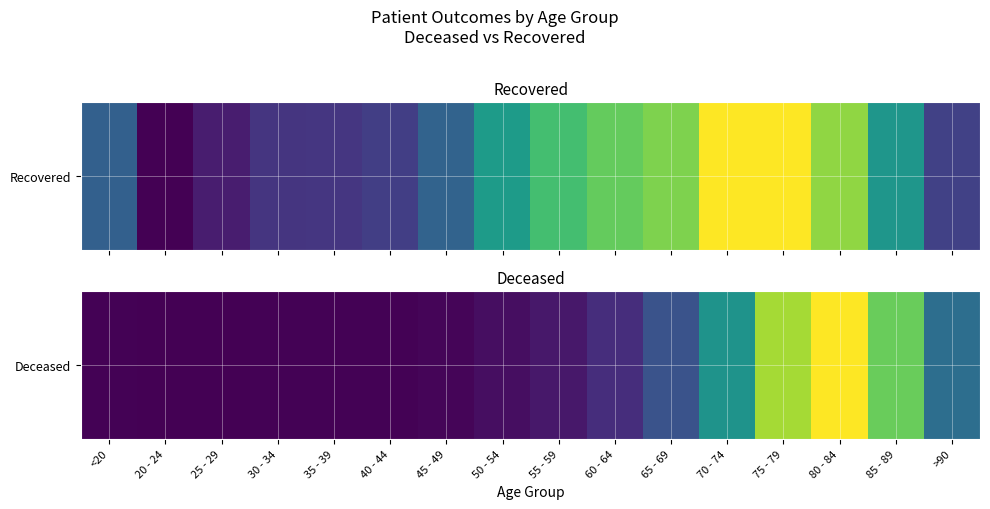

The value at 60 - 64 is 406. True or false?

True